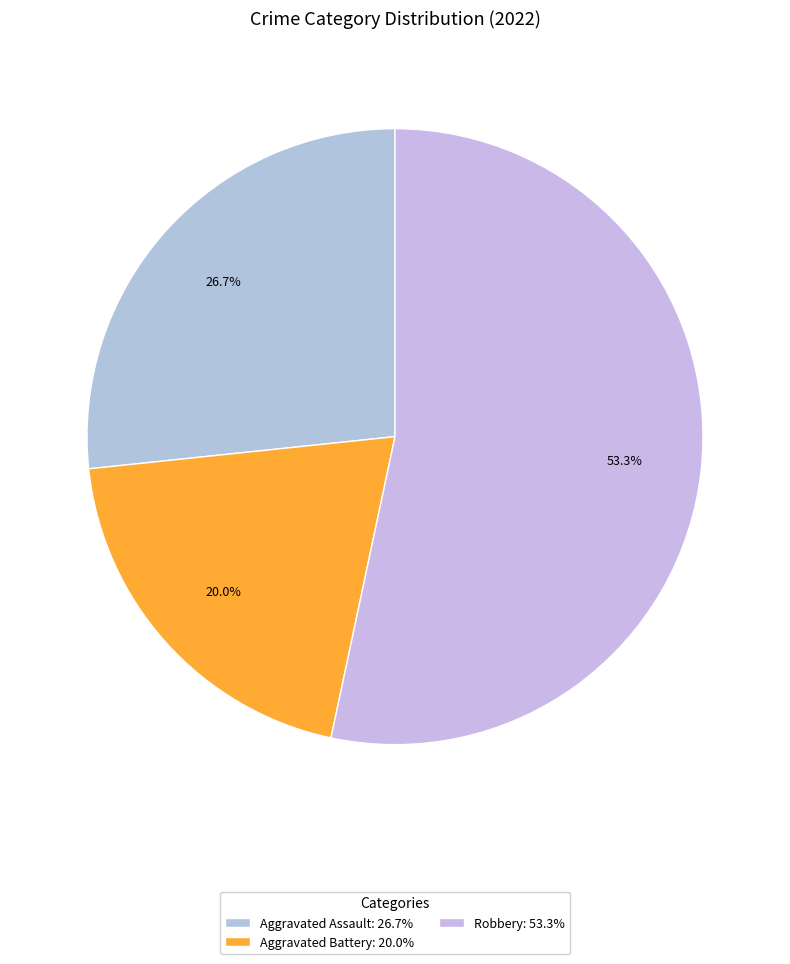

What is the majority slice?

Robbery: 53.3%